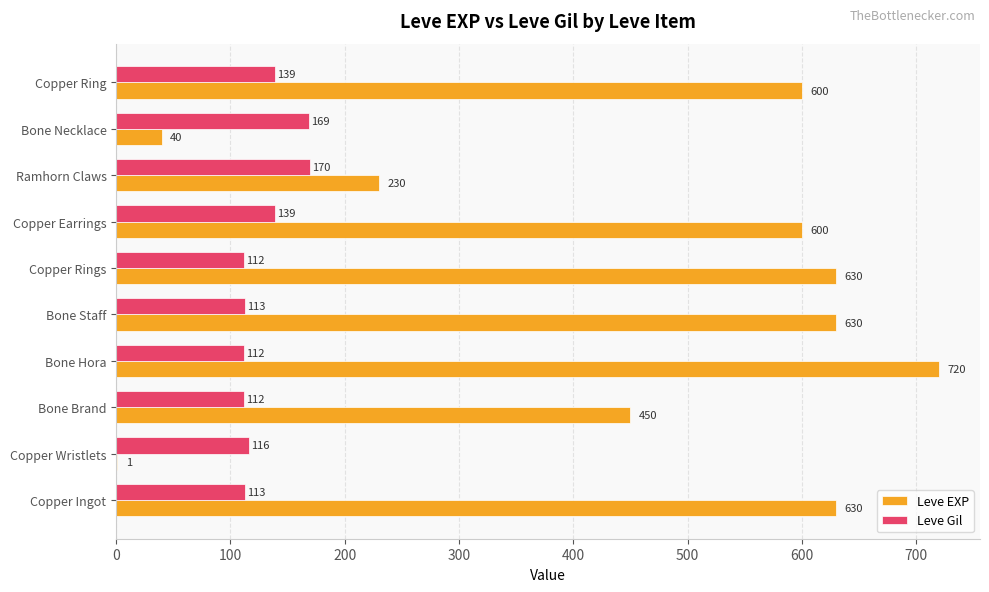

At which label is Leve EXP closest to 360?

Bone Brand